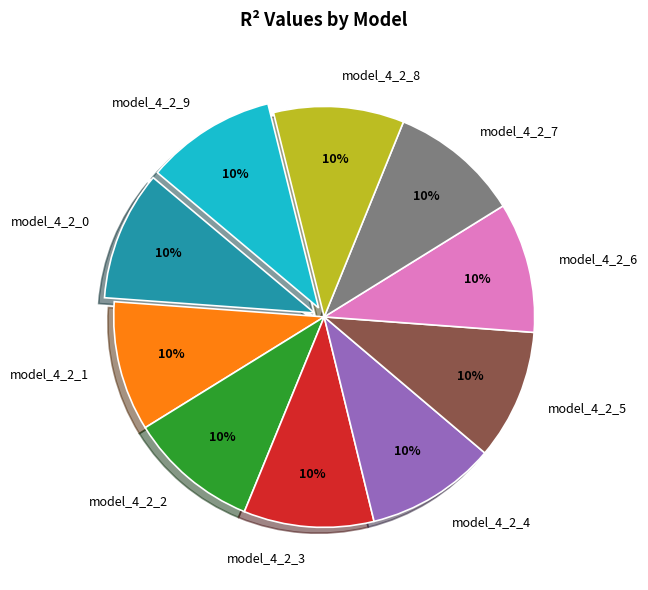

Is model_4_2_6 the majority of the pie?

No